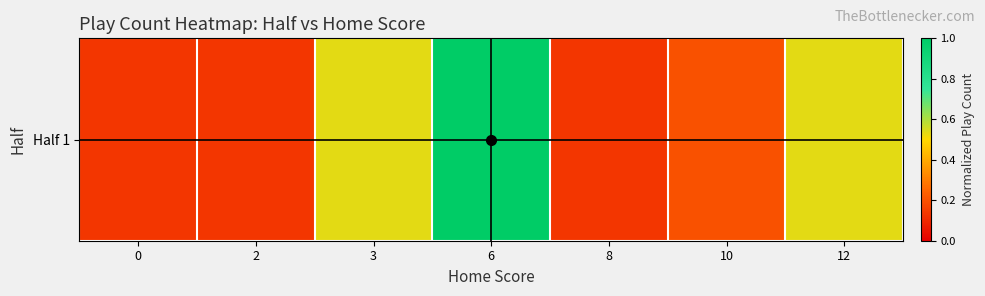

List the labels in order of value, largest first.

6, 3, 12, 10, 0, 2, 8